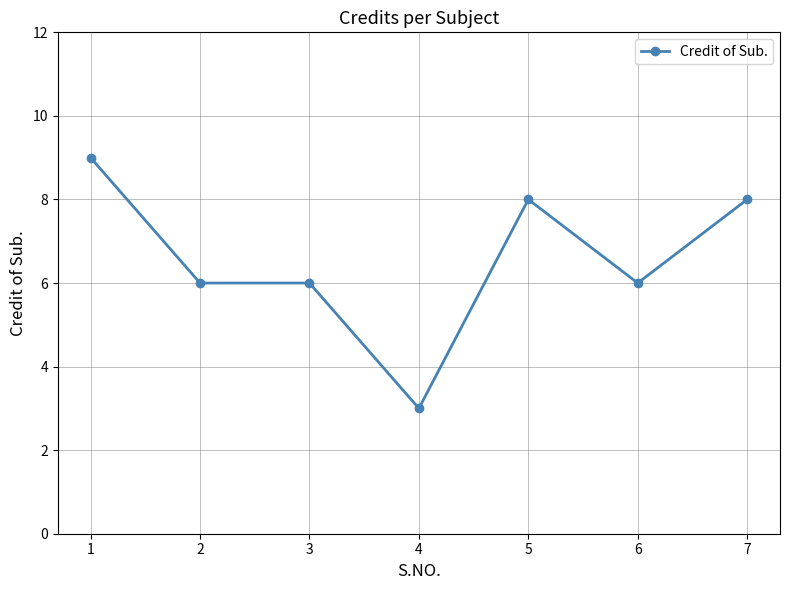

Reading right to left, list all the values displayed in this chart.

7=8	6=6	5=8	4=3	3=6	2=6	1=9